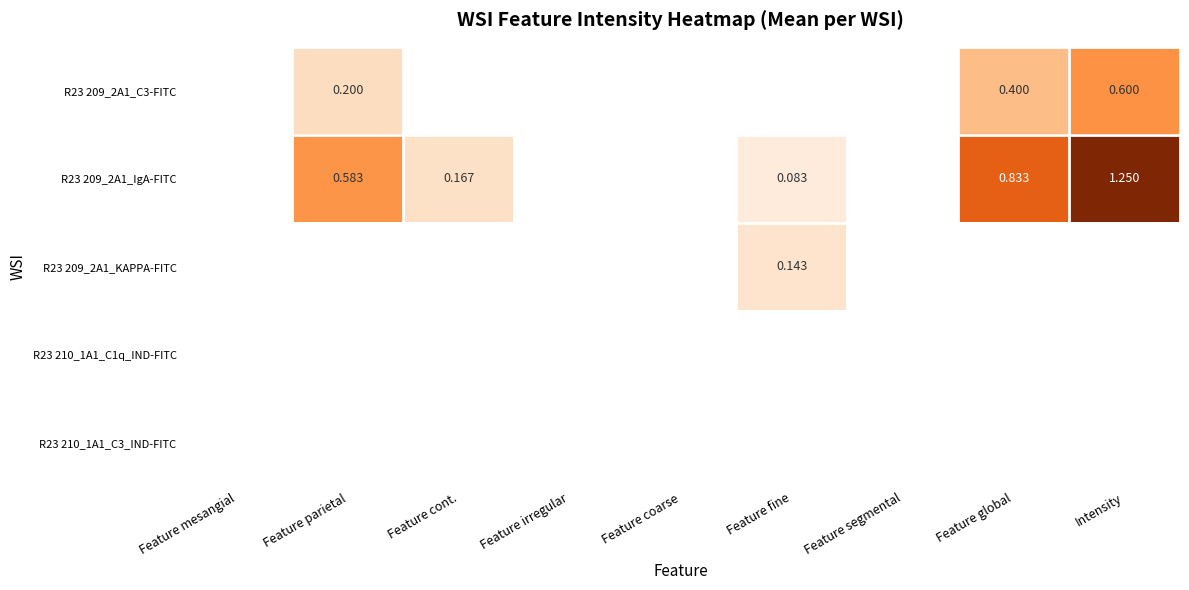

How many values in R23 209_2A1_IgA-FITC are above zero?

5